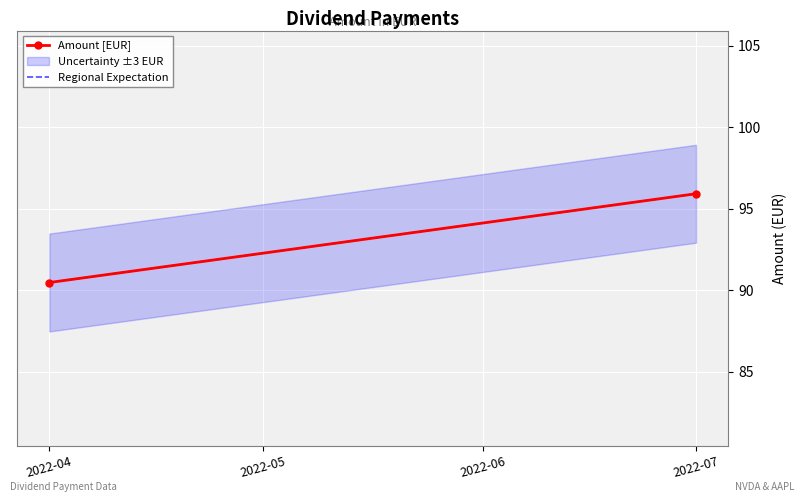

Is this an area chart (filled region under the line)?

No